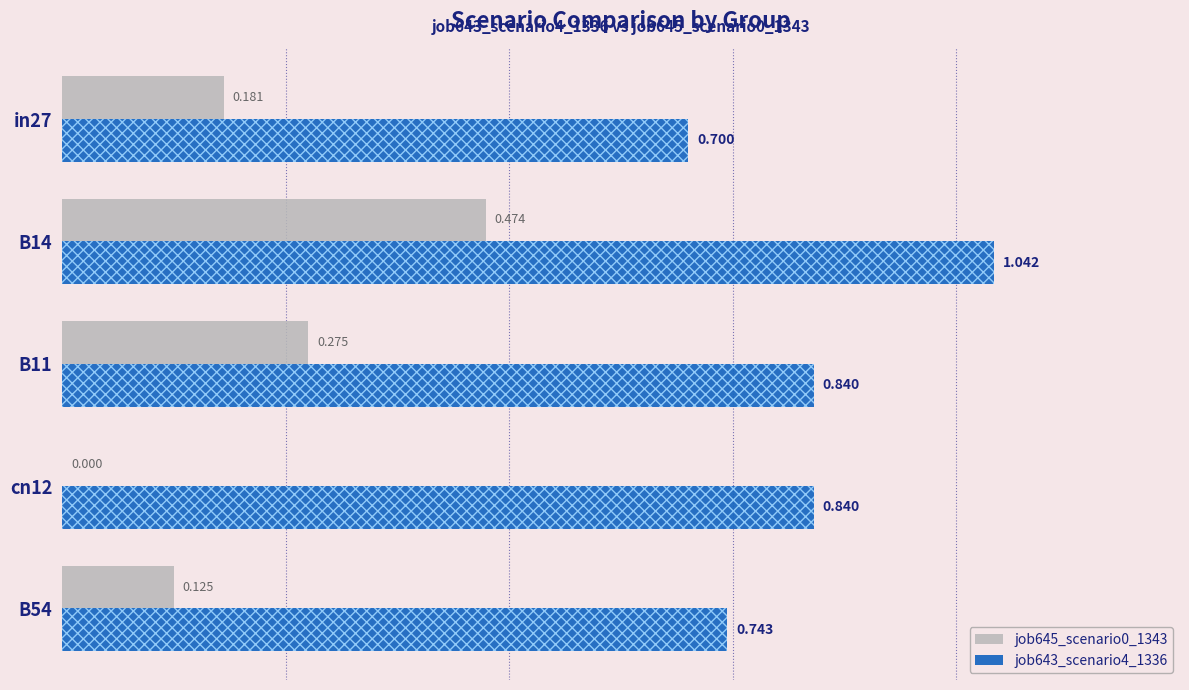

How many bars are there in each group?

2